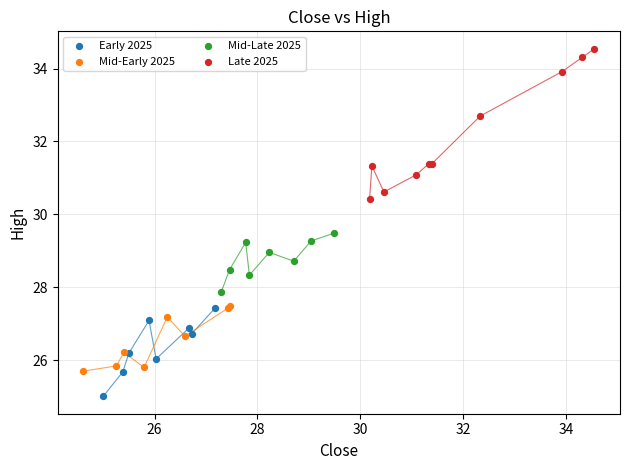

Which series has the widest spread of Y values?

Late 2025